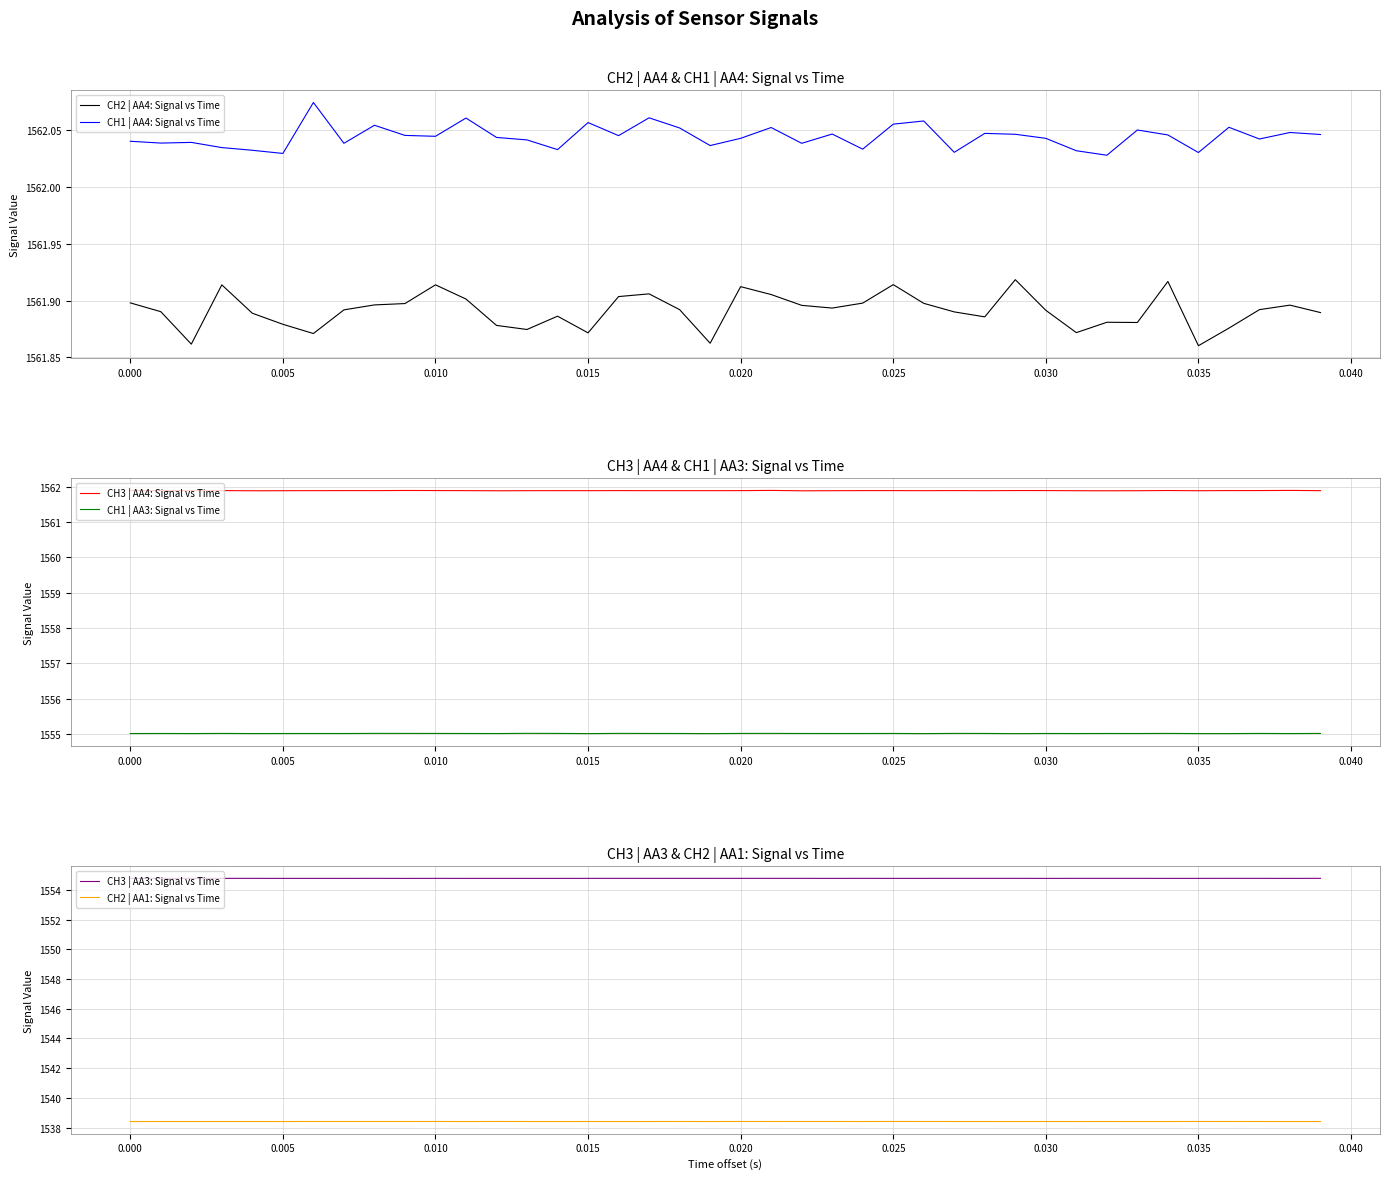

In CH3 | AA3: Signal vs Time, how many points are lower than both neighbors (excluding endpoints)?

13